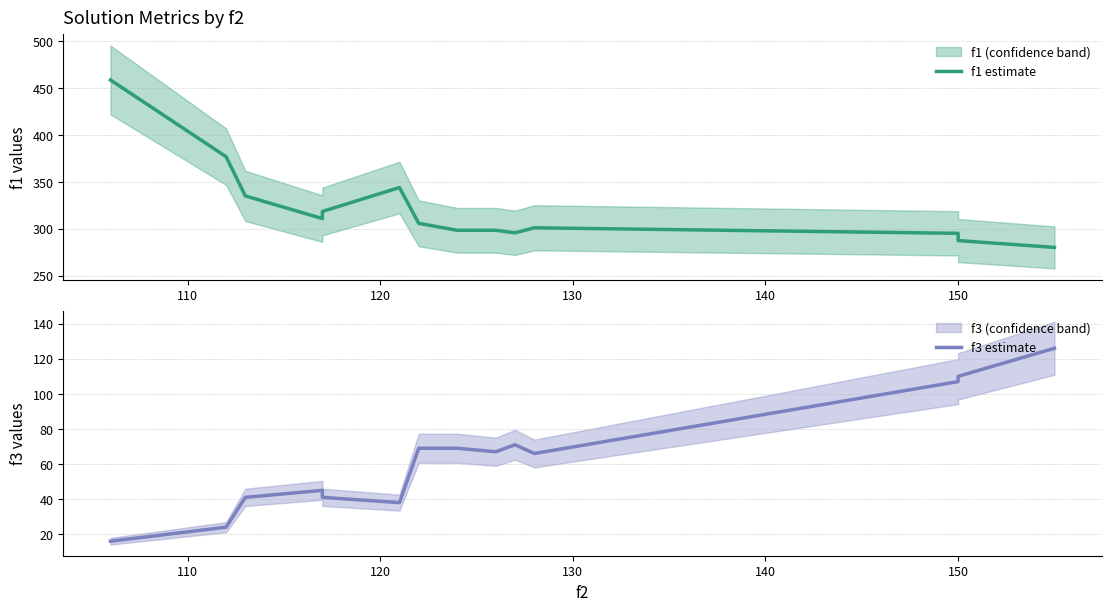

What is the difference between the maximum and minimum values in the f3 estimate series?

110.0